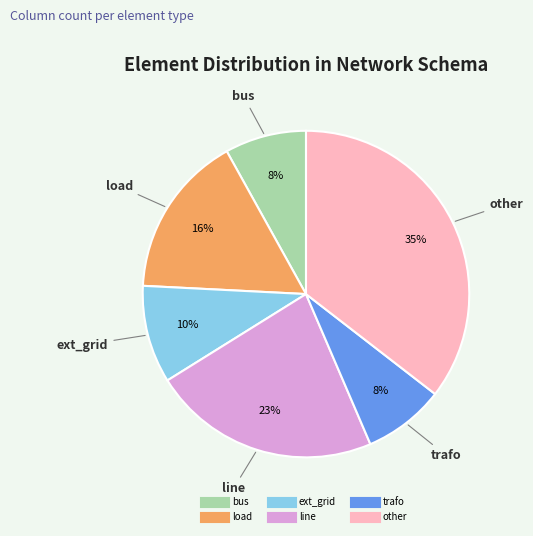

Which category has the biggest portion of the pie?

other